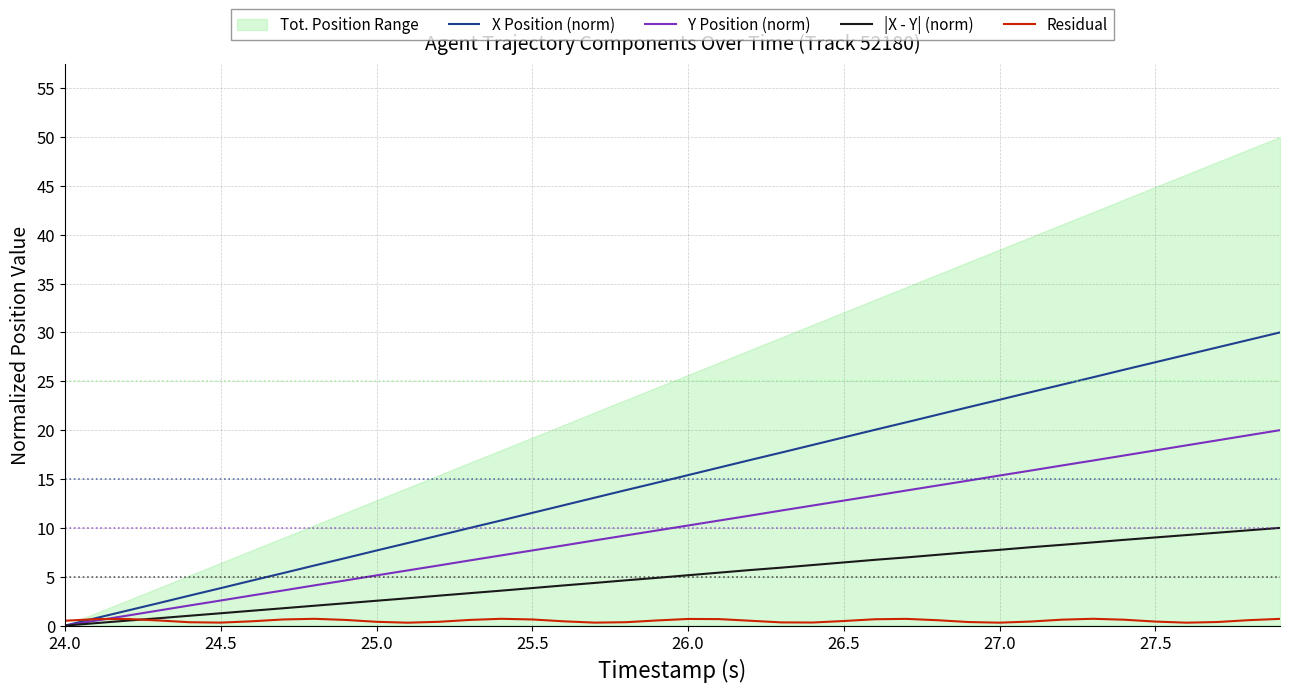

True or false: X Position (norm) and |X - Y| (norm) cross at least once.

False